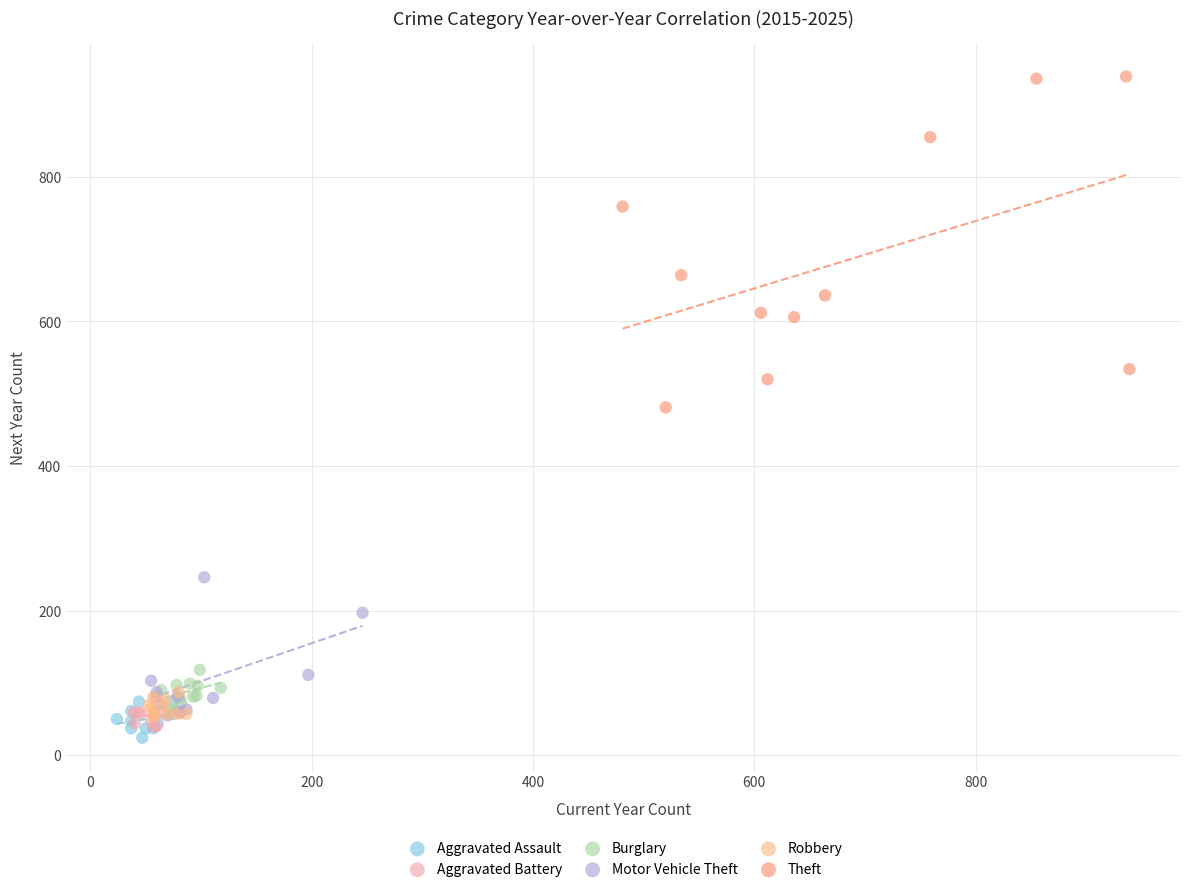

What are all the series names shown in the legend?

Aggravated Assault, Aggravated Battery, Burglary, Motor Vehicle Theft, Robbery, Theft